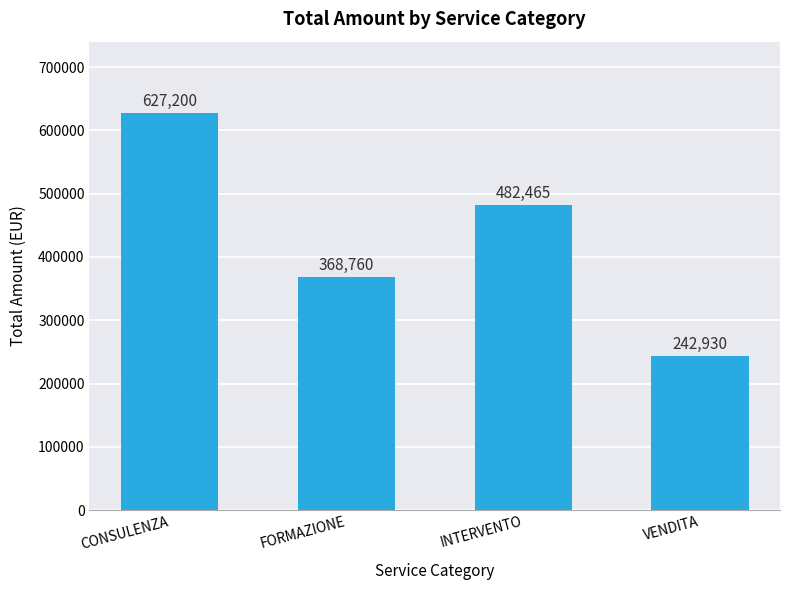

Rank the categories by value from lowest to highest.

VENDITA, FORMAZIONE, INTERVENTO, CONSULENZA